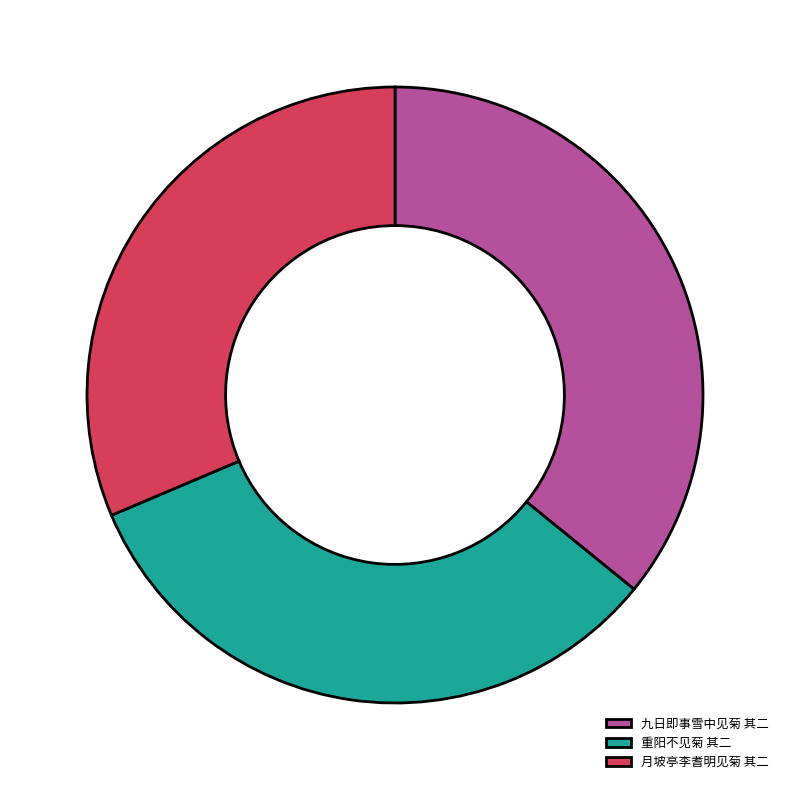

Approximately how many times larger is the value at 重阳不见菊 其二 compared to 九日即事雪中见菊 其二?

0.9